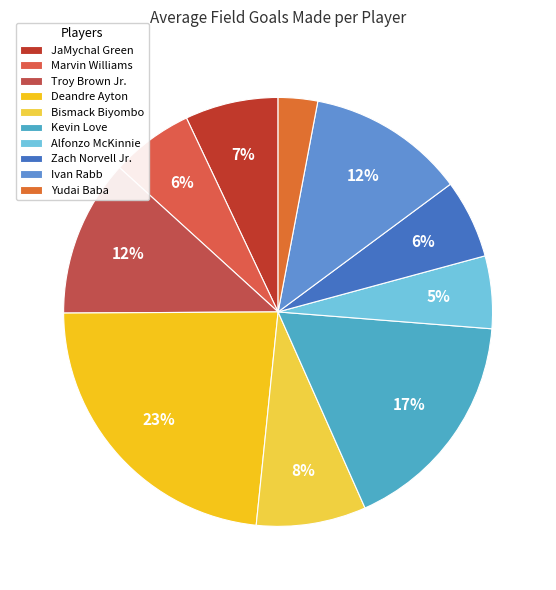

What is the largest slice in the pie chart?

Deandre Ayton